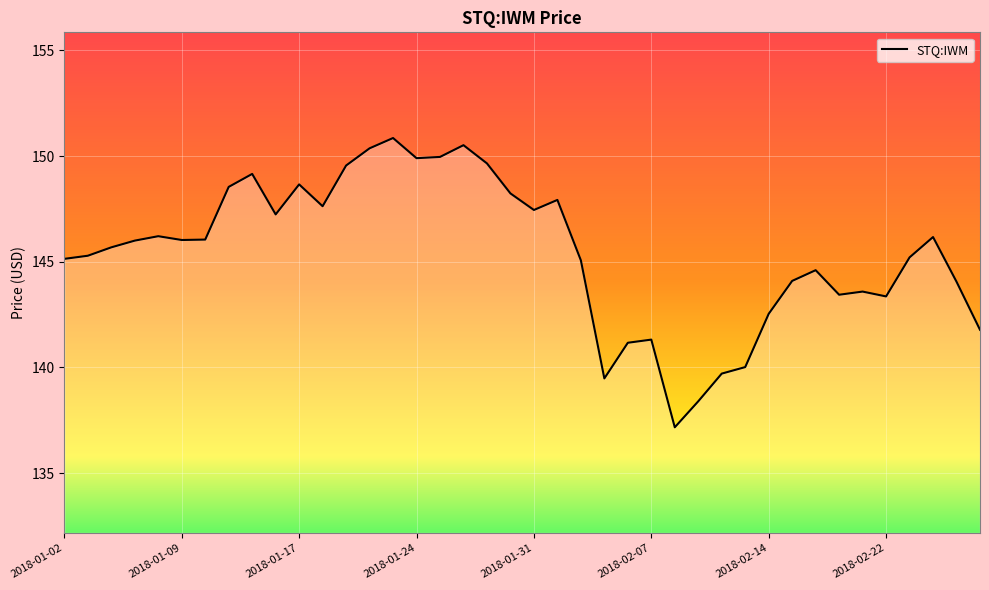

What is the difference between the maximum and minimum values?

13.7